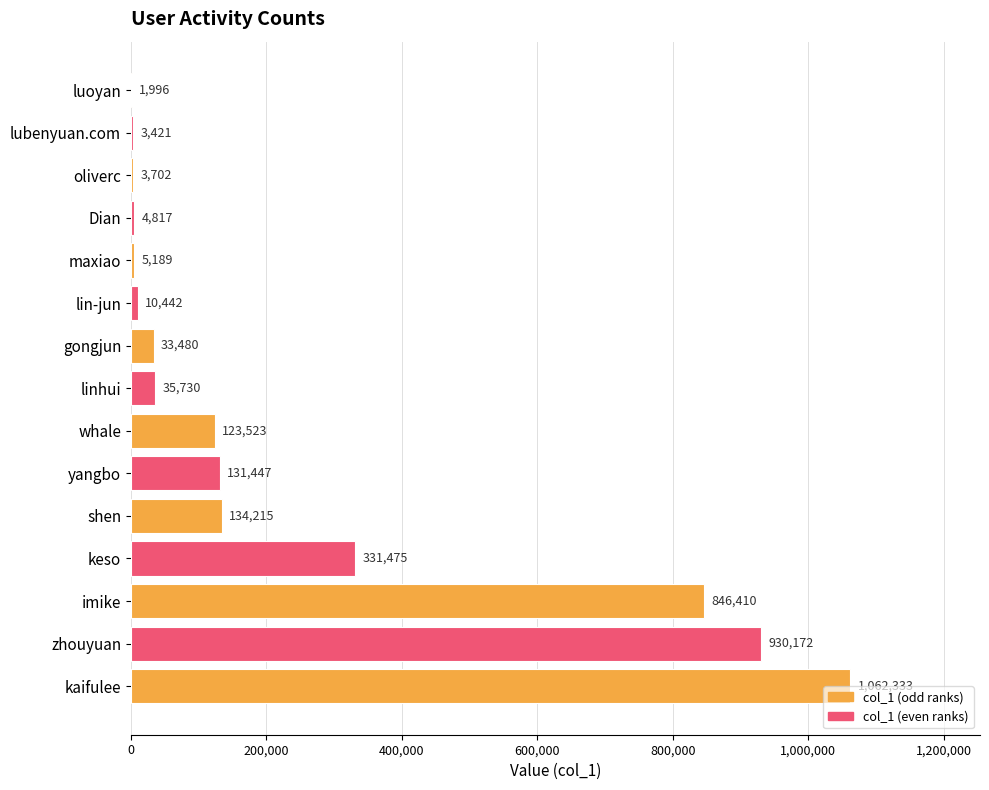

How many distinct data groups are displayed?

1